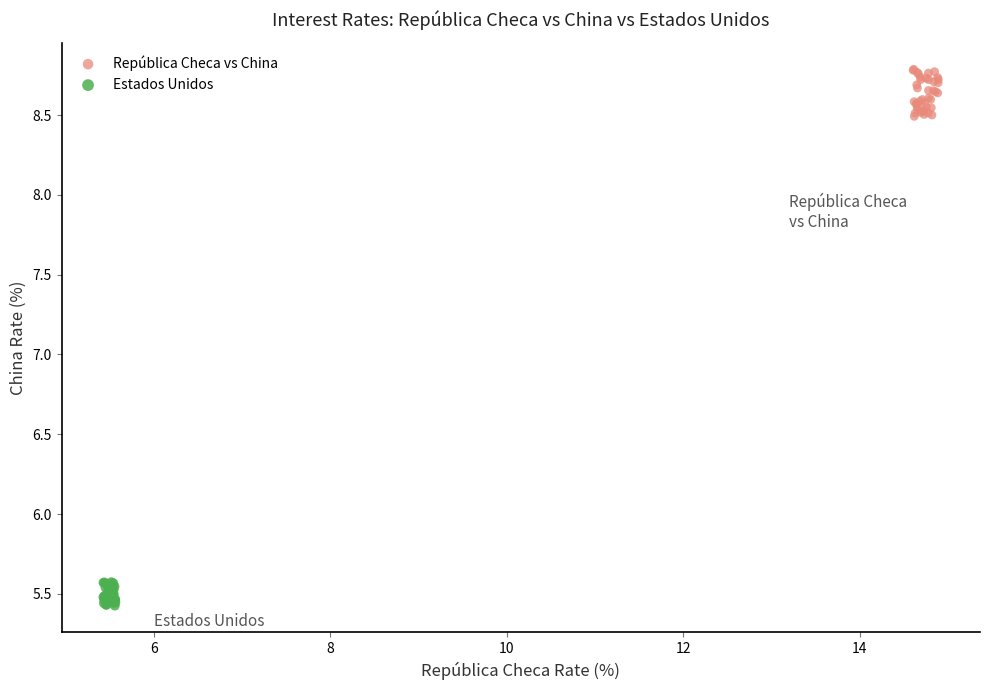

Which series reaches the maximum Y coordinate?

República Checa vs China